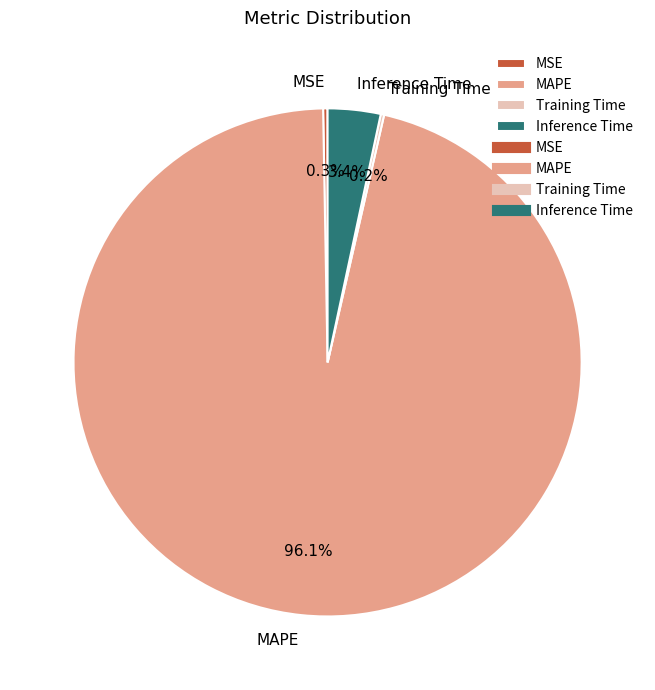

Which has a higher value, MAPE or Inference Time?

MAPE